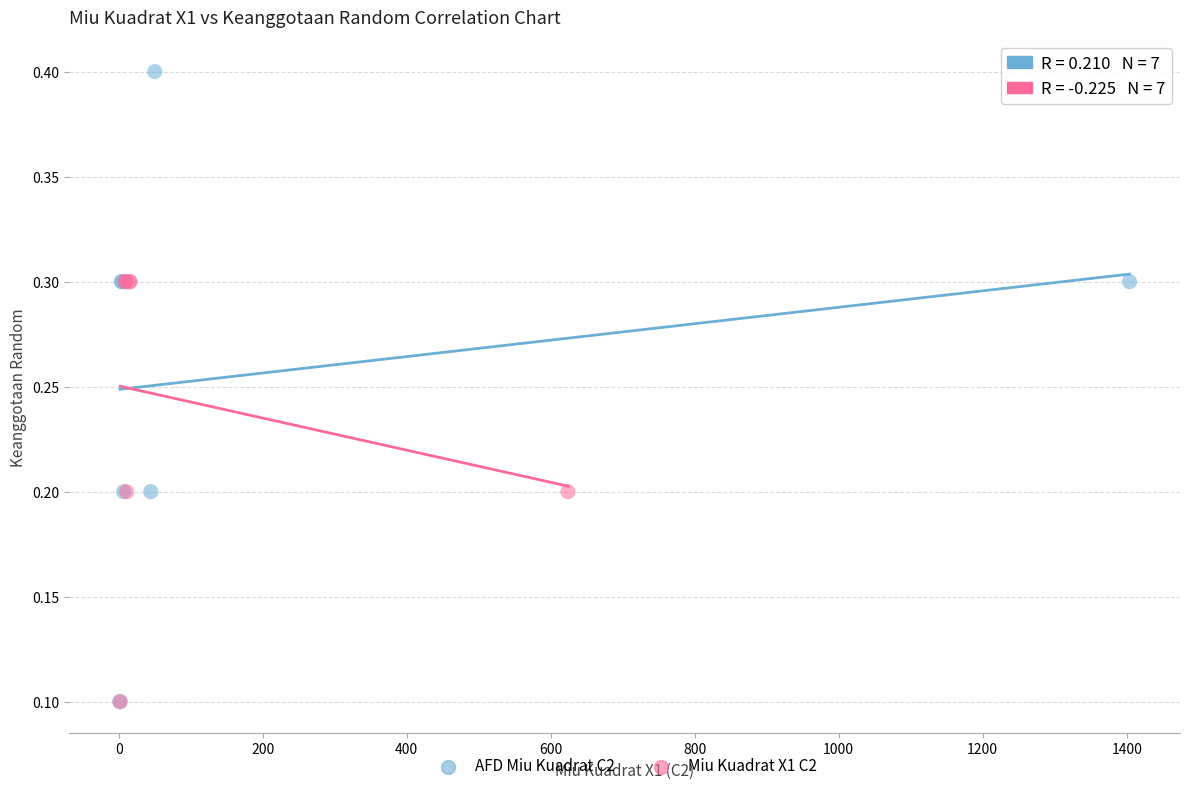

What are all the series names shown in the legend?

AFD Miu Kuadrat C2, Miu Kuadrat X1 C2